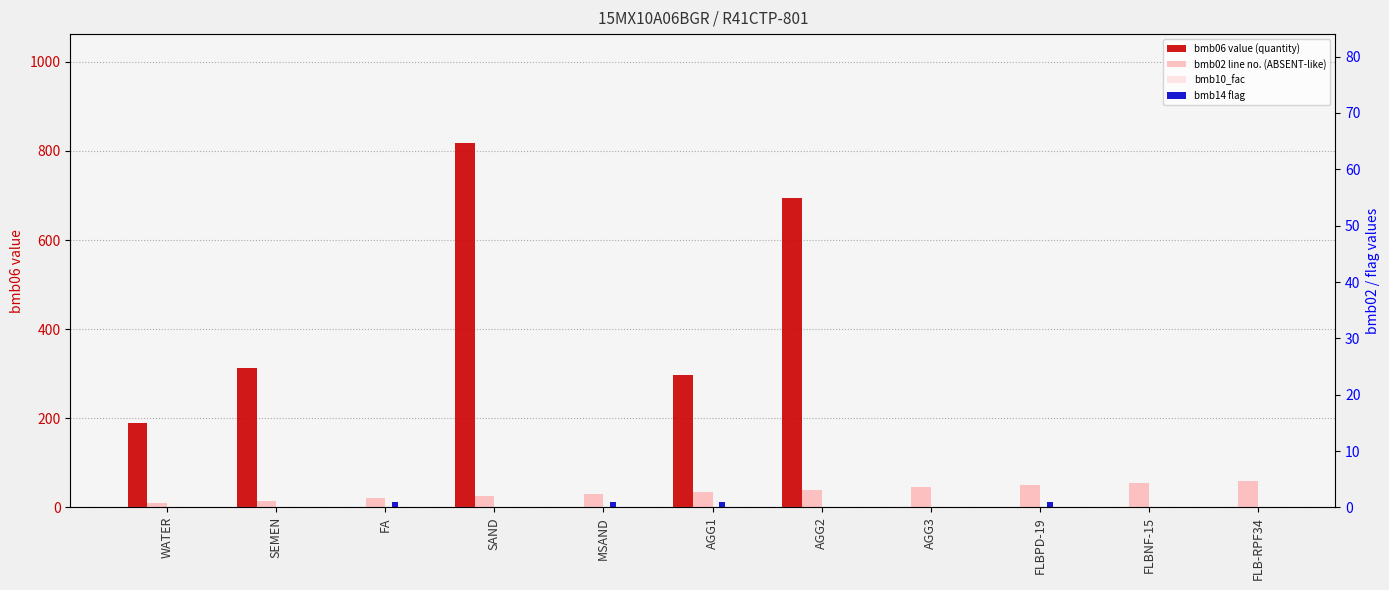

What is the difference between the highest and lowest values at SEMEN?

312.0